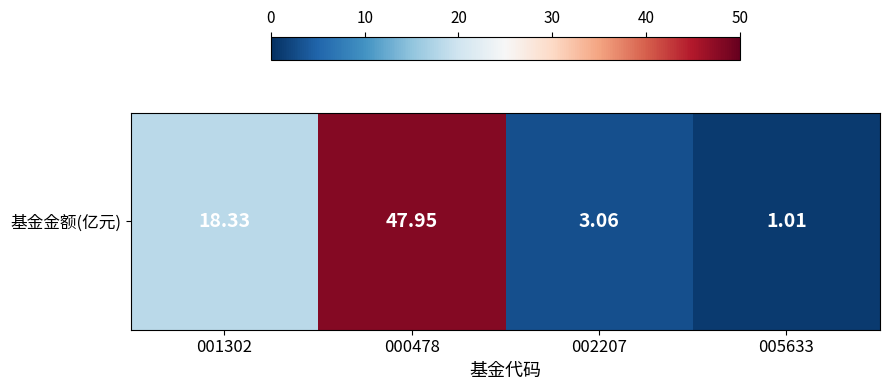

At which label does the data first exceed 18?

001302